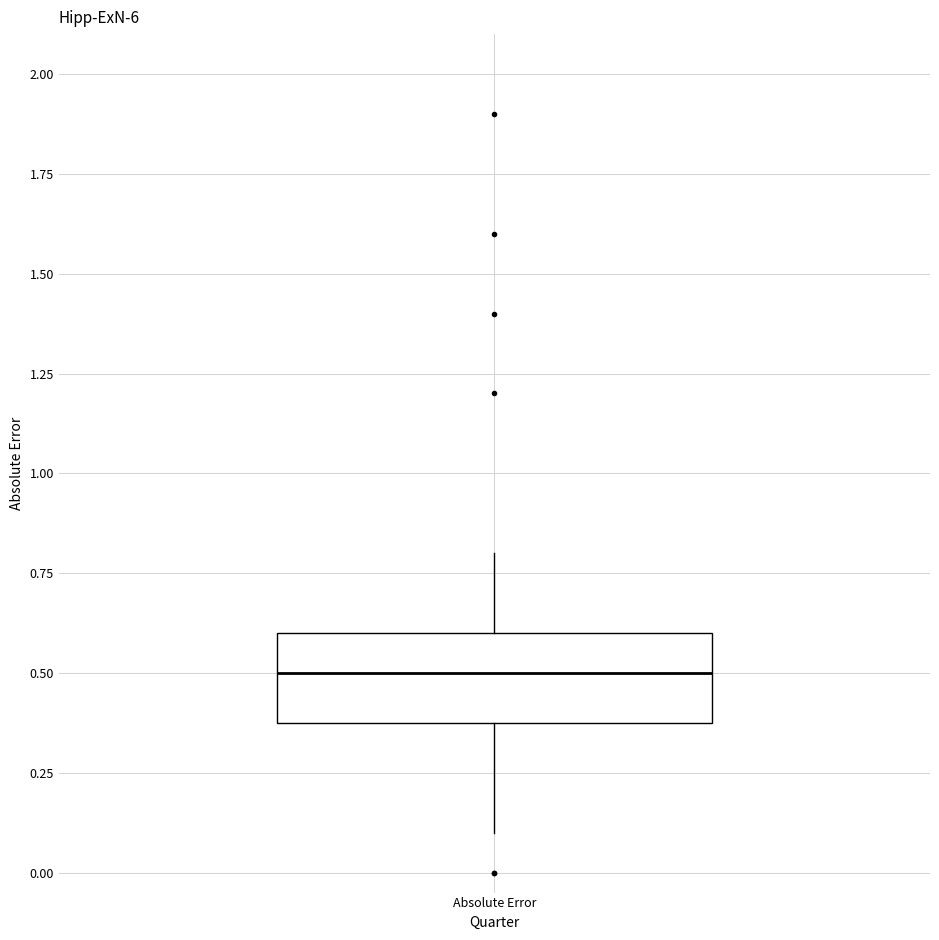

Where does the lower whisker of the box for Absolute Error end on the y-axis? The values are not printed on the chart, so give them approximately, as read against the axis.

0.1